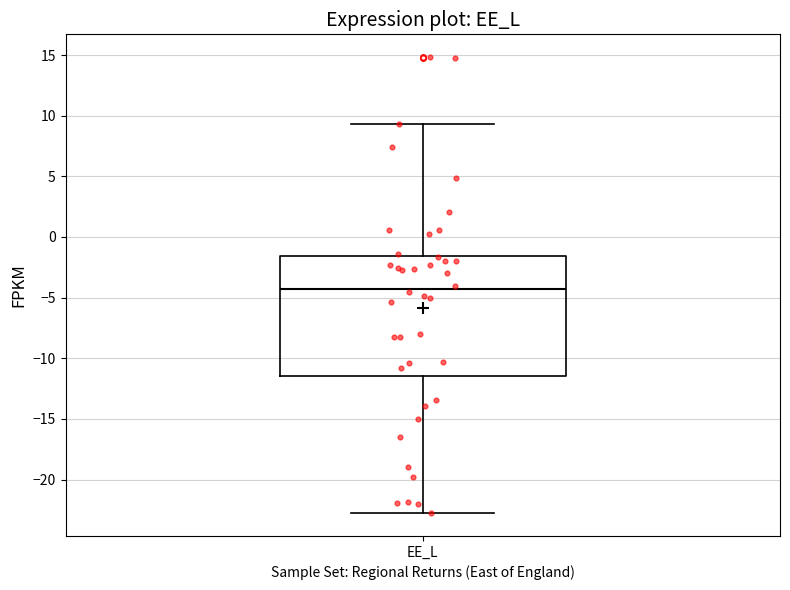

Read this box plot against the y-axis: the position of the median line, the range covered by the box, and the ends of both whiskers. The values are not printed on the chart, so give them approximately, as read against the axis.

median -4.5, box -11.5 to -1.5, whiskers -23.0 to 9.5